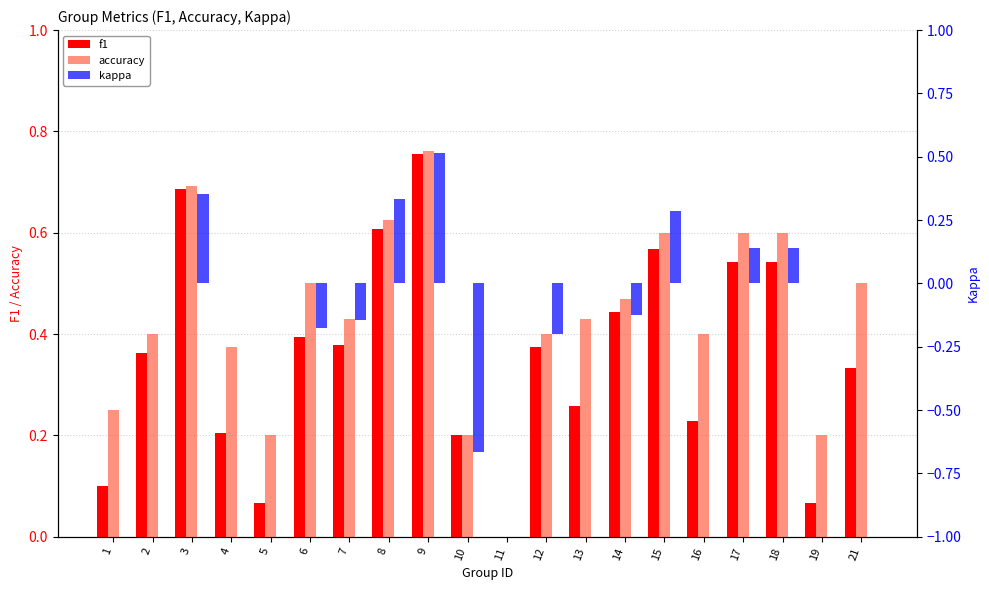

How many bars are there in each group?

3